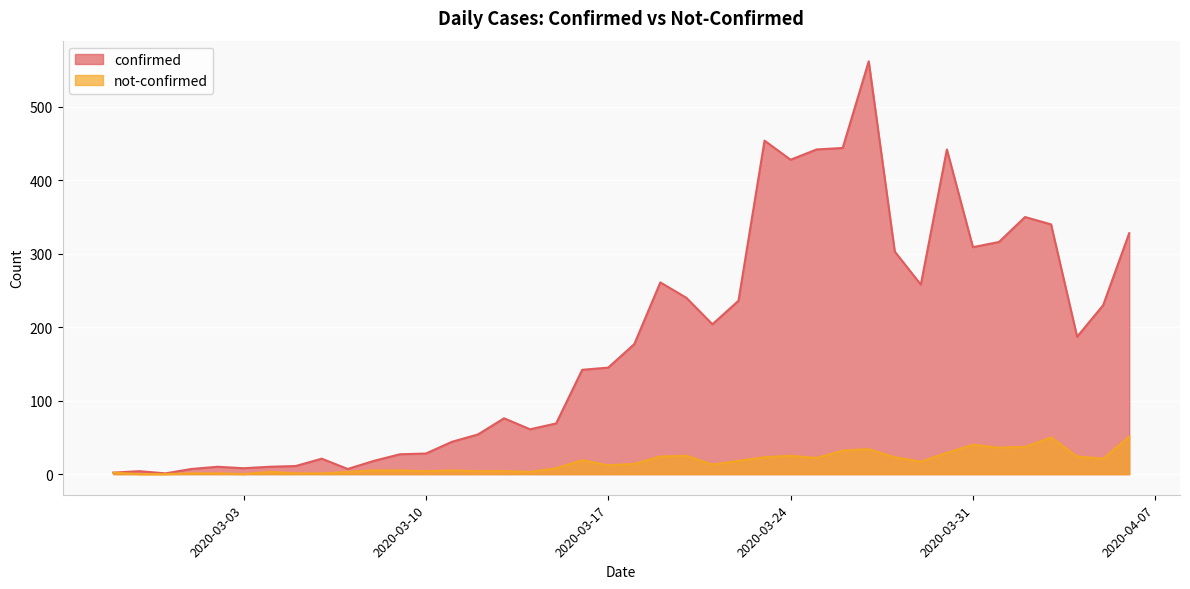

What is the difference between the second highest and minimum values in the confirmed series?

453